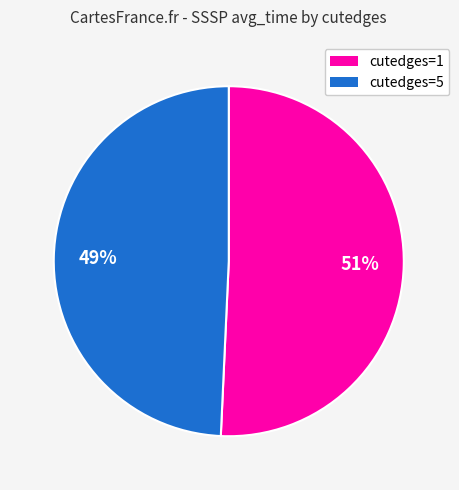

What is the ratio of the value at cutedges=1 to the value at cutedges=5?

1.0